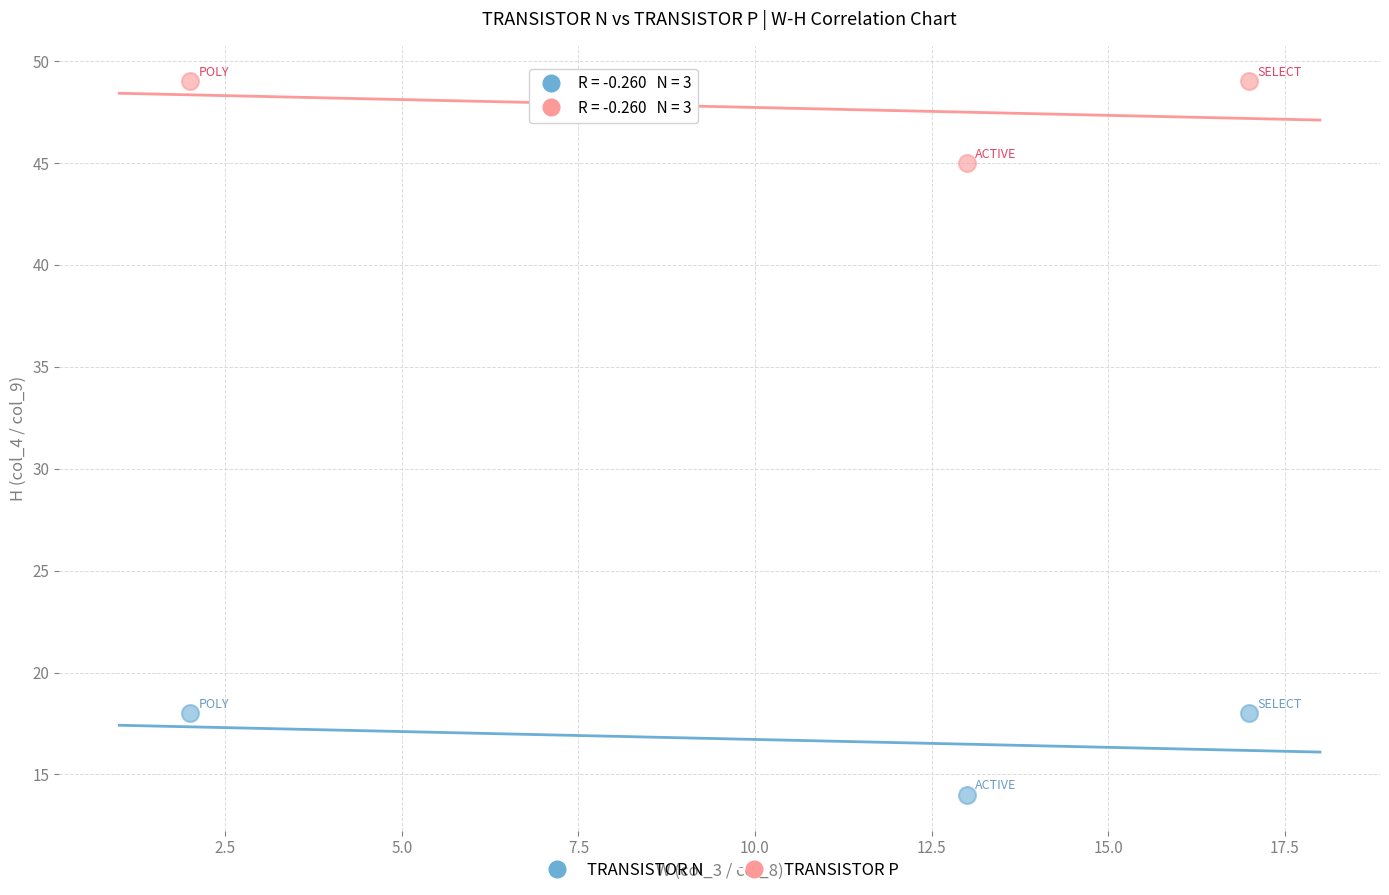

What are all the series names shown in the legend?

TRANSISTOR N, TRANSISTOR P